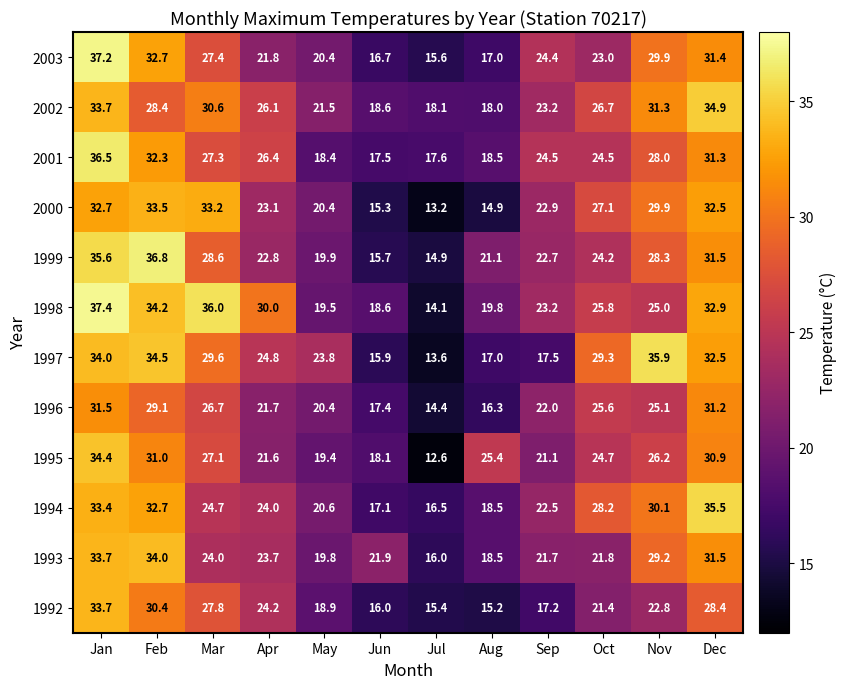

Count the number of categories in the chart.

12